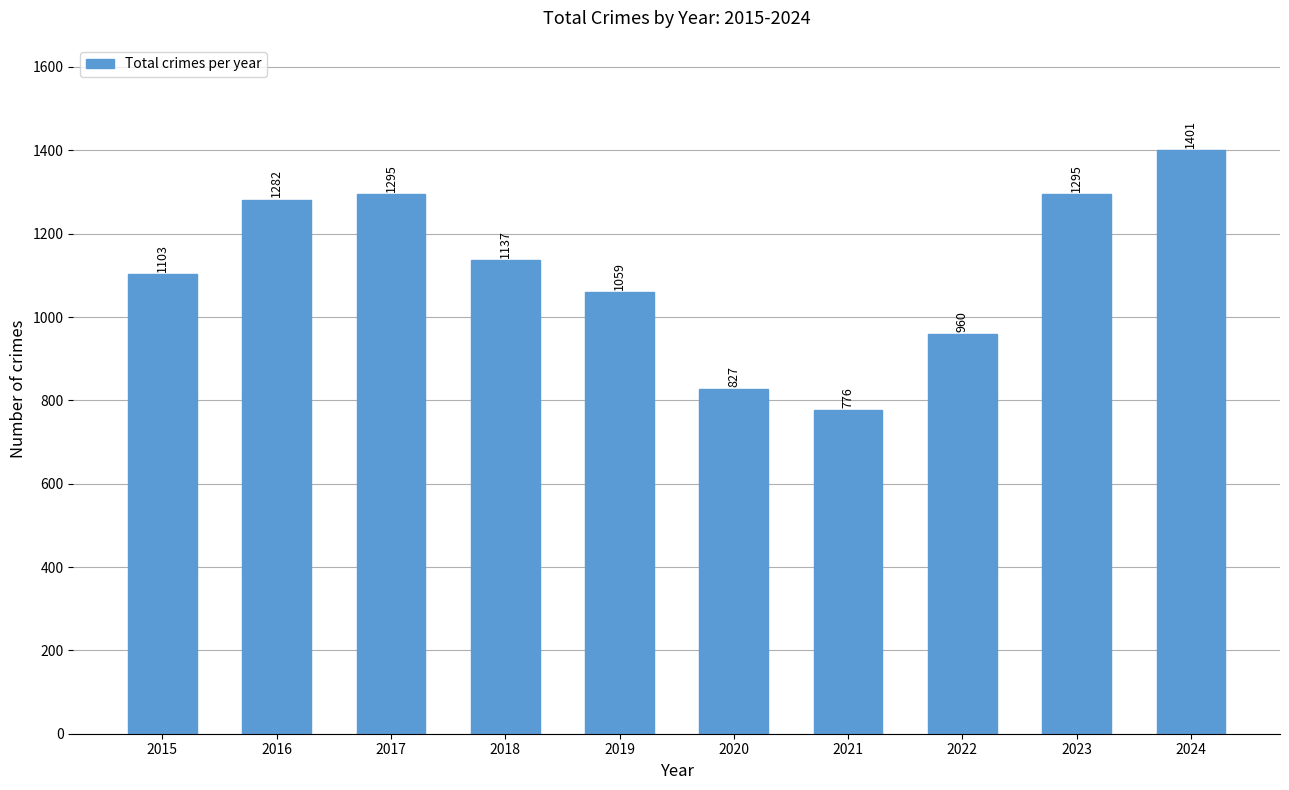

Reading right to left, list all the values displayed in this chart.

2024=1401	2023=1295	2022=960	2021=776	2020=827	2019=1059	2018=1137	2017=1295	2016=1282	2015=1103